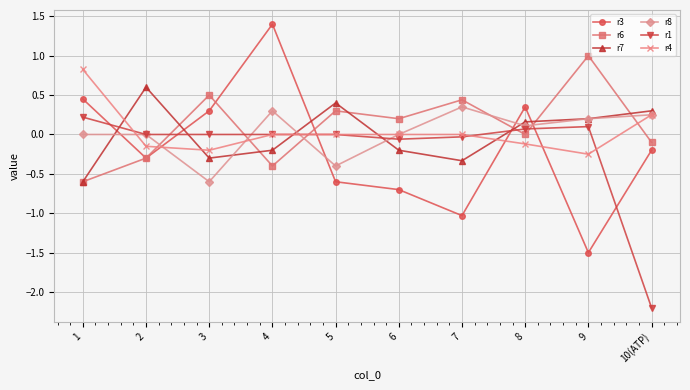

The r4 series shows 0.1 at 10(ATP). True or false?

False